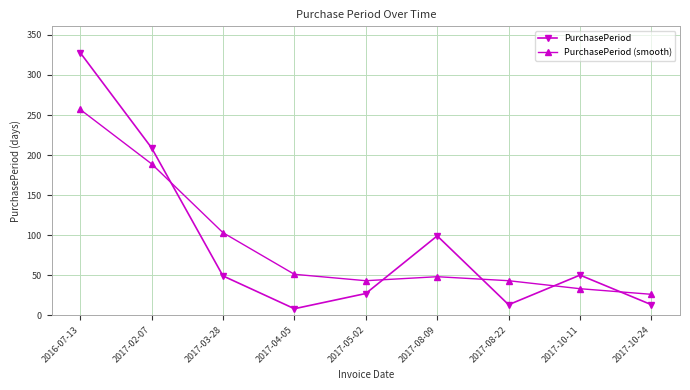

What is the approximate value of PurchasePeriod (smooth) at 2017-08-22?

43